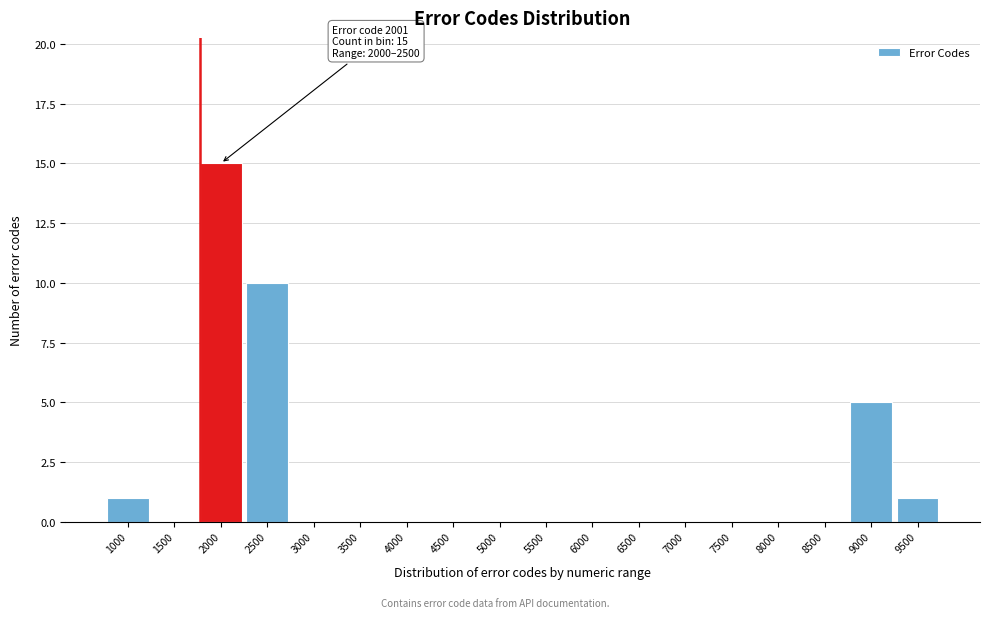

Reading left to right, transcribe all the data shown in this chart.

1000=1	1500=0	2000=15	2500=10	3000=0	3500=0	4000=0	4500=0	5000=0	5500=0	6000=0	6500=0	7000=0	7500=0	8000=0	8500=0	9000=5	9500=1